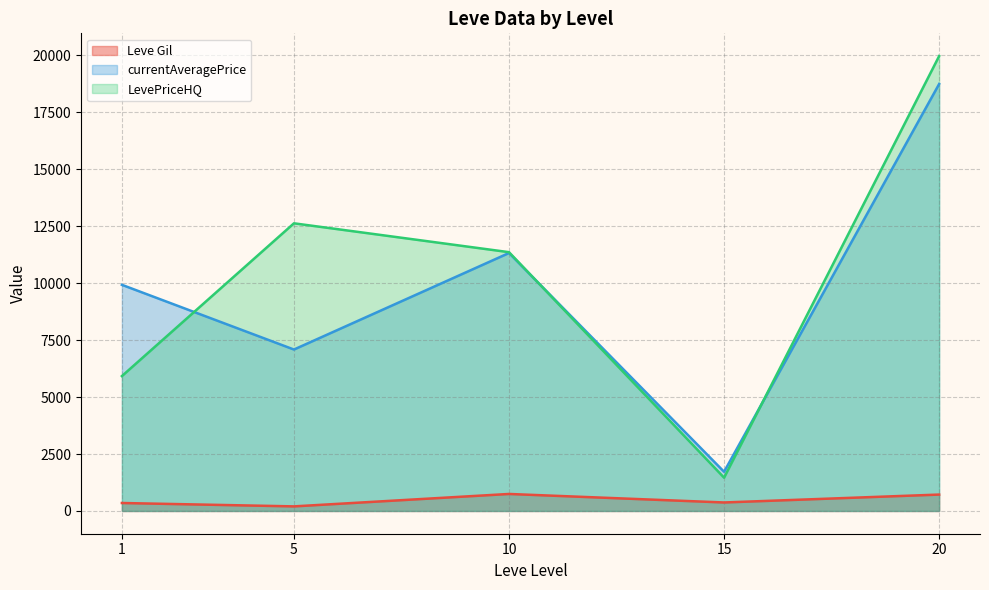

What is the highest value of the currentAveragePrice series?

18739.1